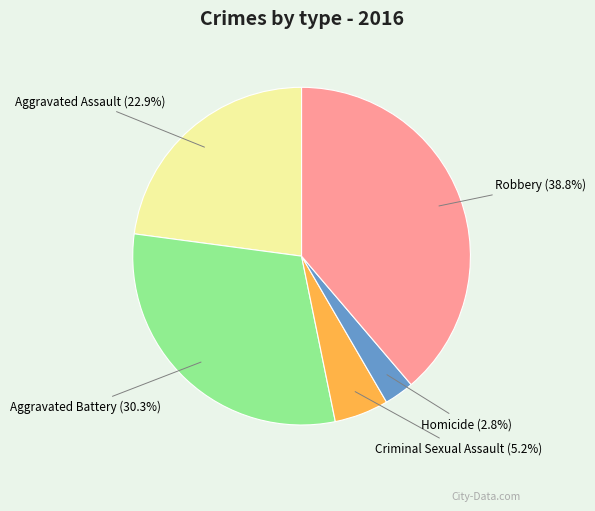

Is there any slice that represents more than half of the pie?

No